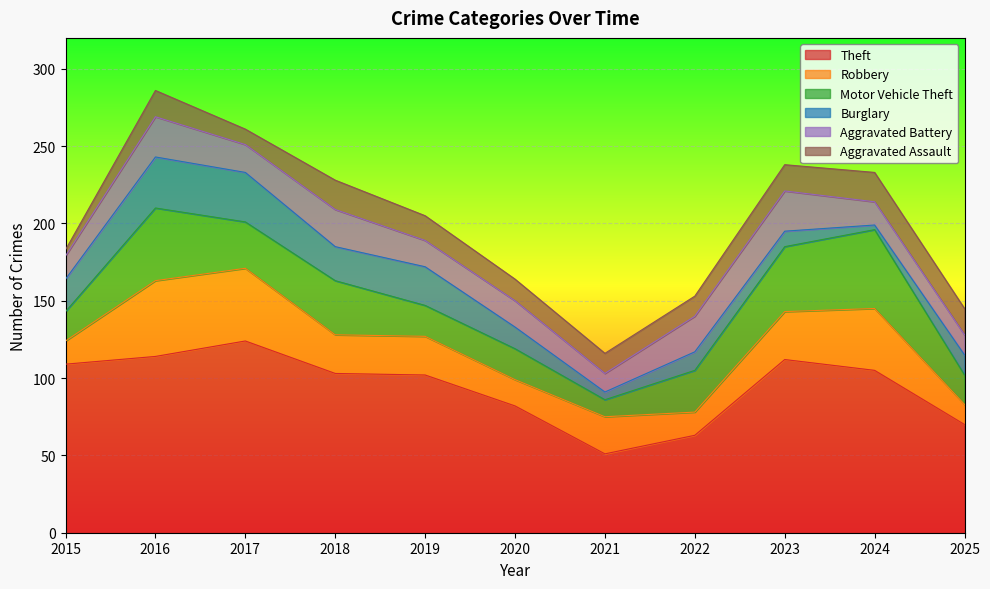

What is the sum of the Robbery values at 2024 and 2015?

55